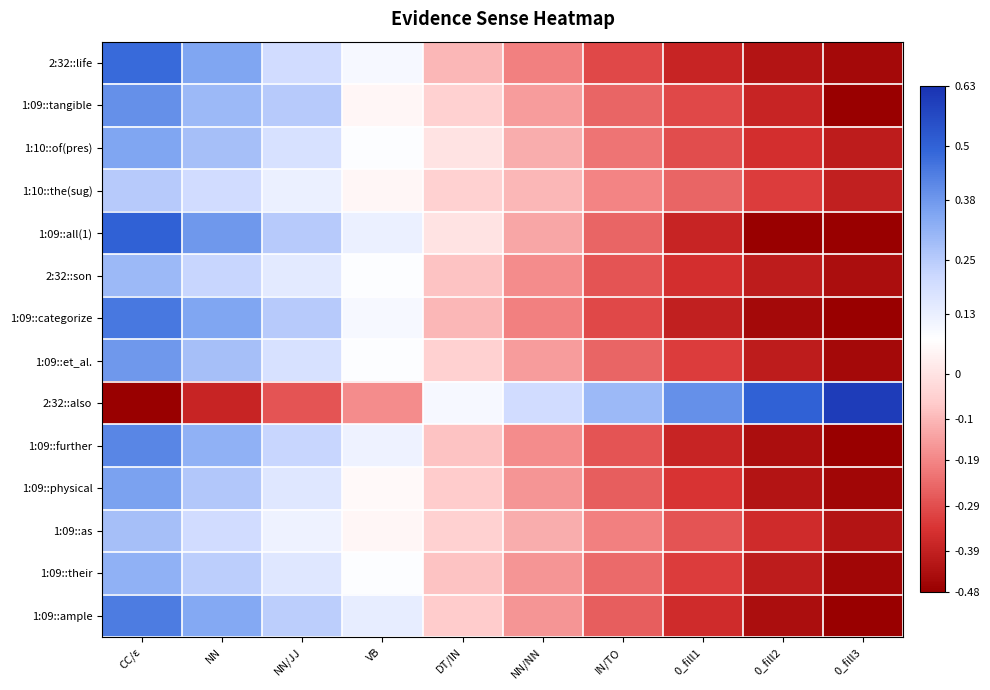

Between NN and IN/TO, which series saw the biggest shift?

2:32::also